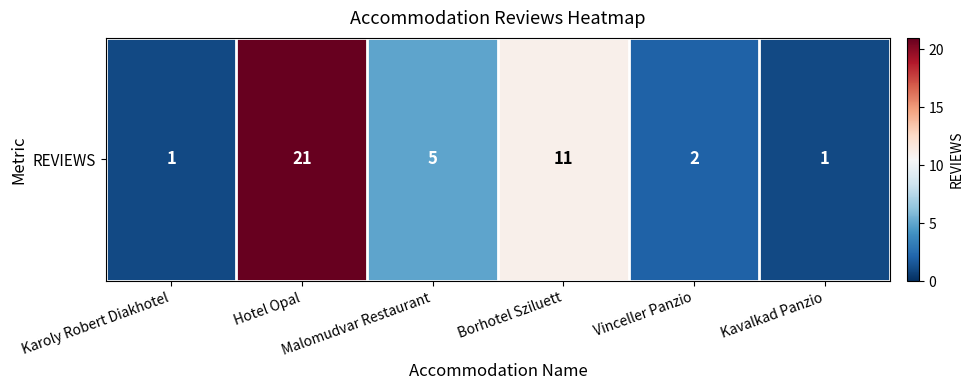

Between Karoly Robert Diakhotel and Vinceller Panzio, which is larger?

Vinceller Panzio